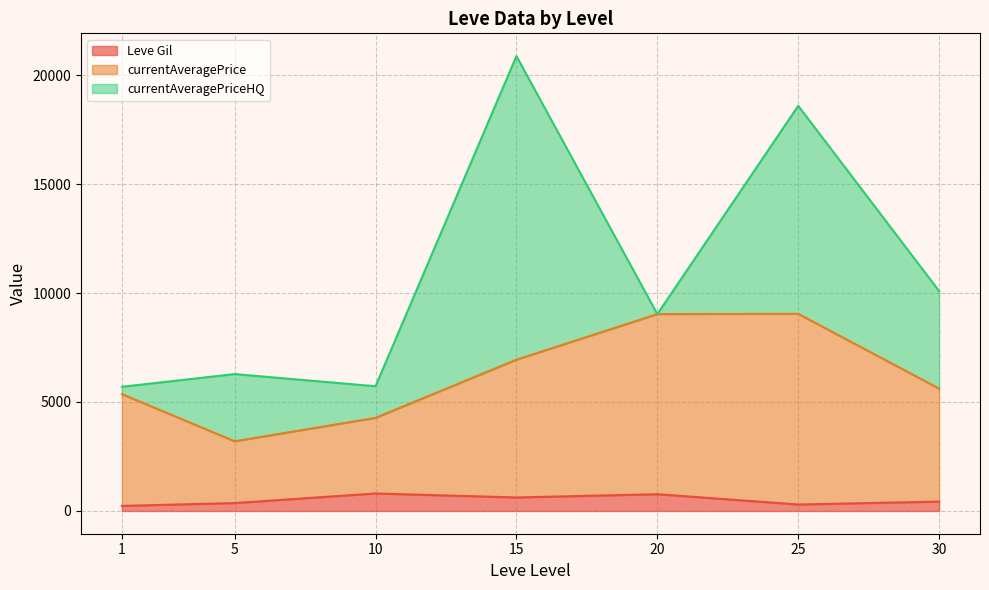

Does the chart display data point markers on the line(s)?

No